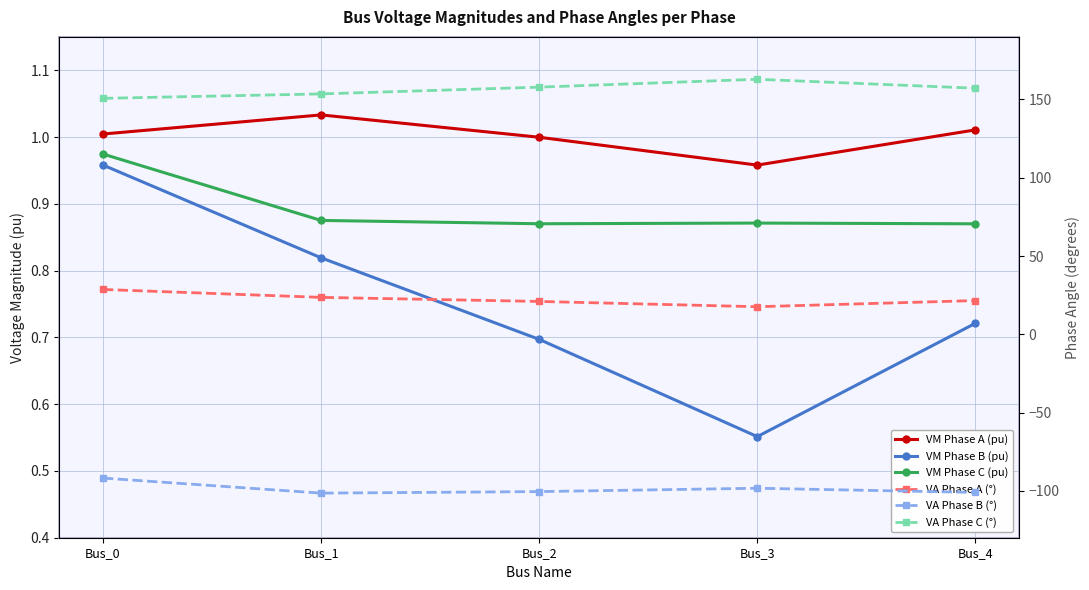

What is the value of the VM Phase B (pu) point at the 2nd from the left?

0.8